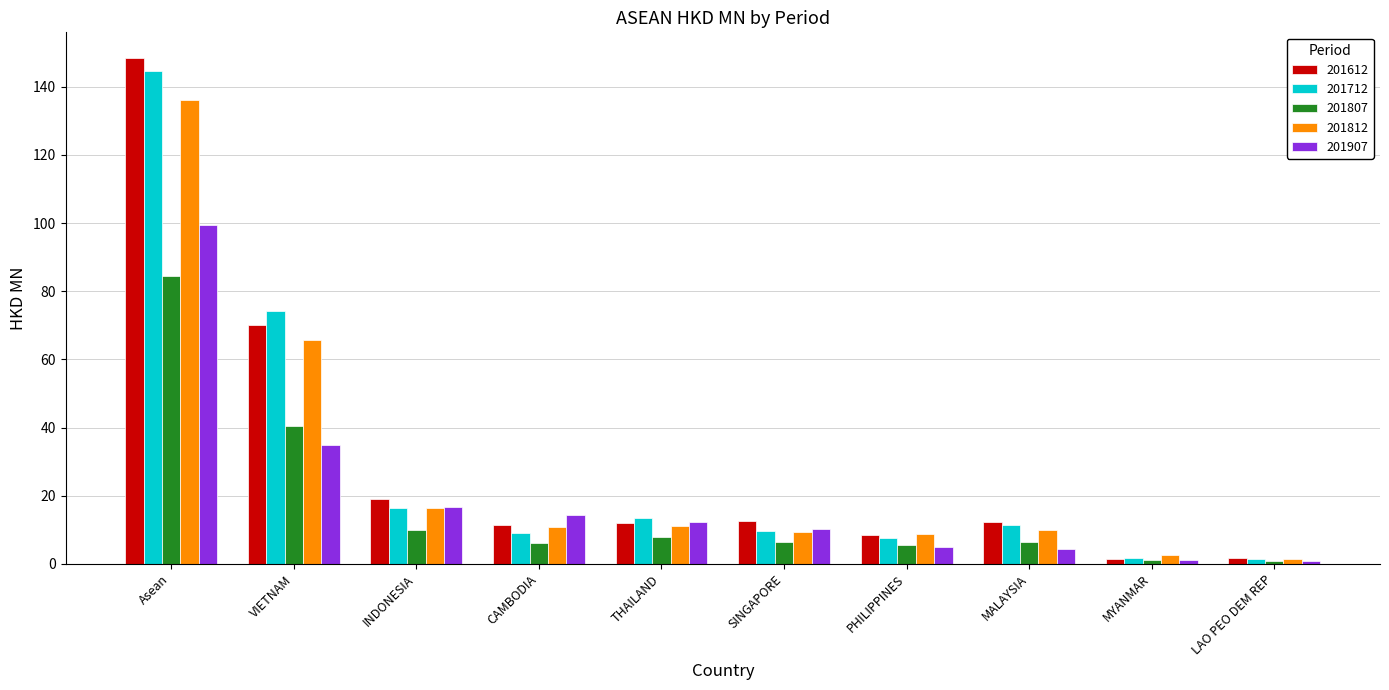

Read the 201812 value at VIETNAM.

65.7